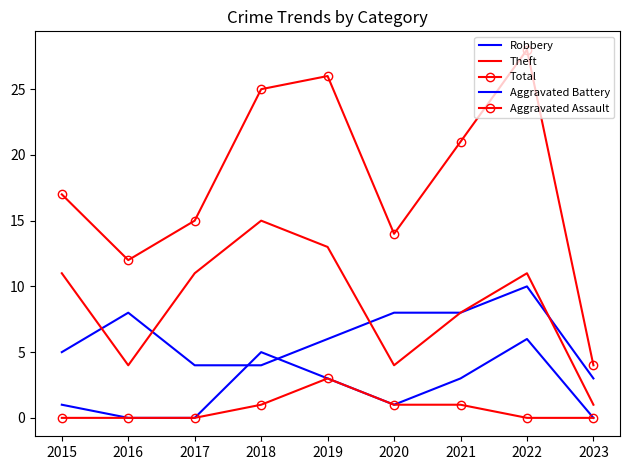

Rank the series by their maximum value, from highest to lowest.

Total, Theft, Robbery, Aggravated Battery, Aggravated Assault